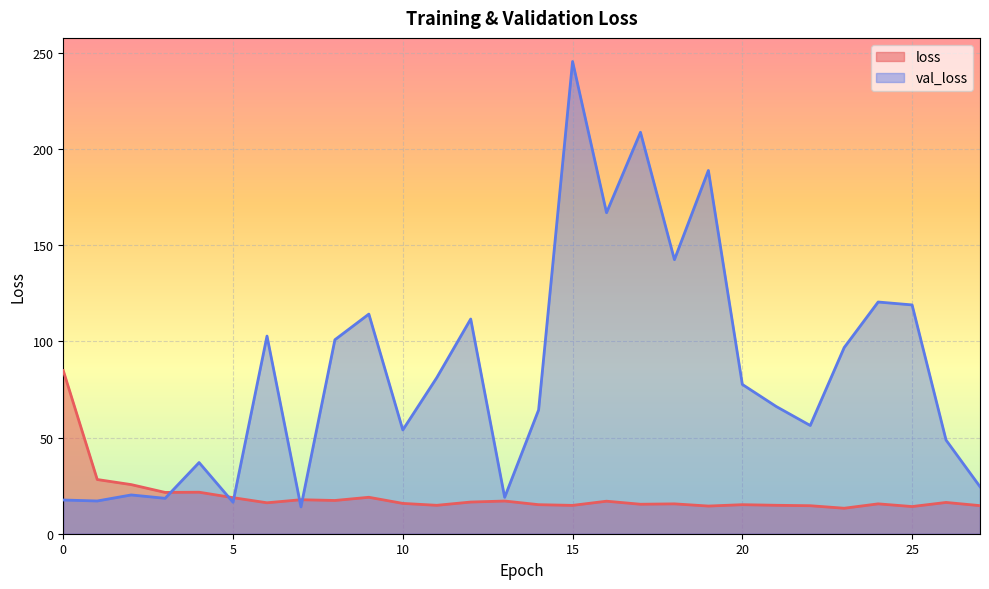

In val_loss, how many points are higher than both neighbors (excluding endpoints)?

9